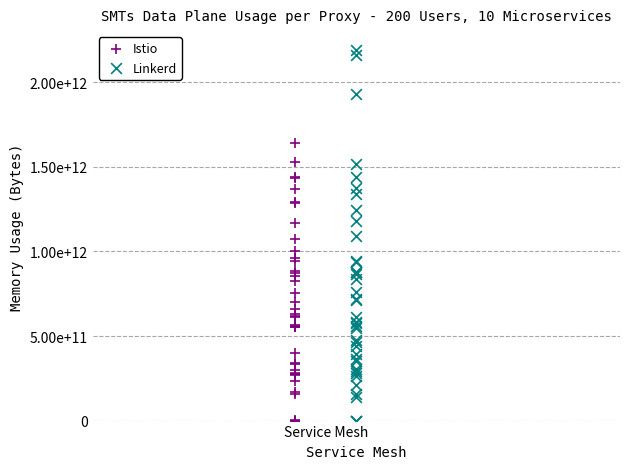

Which series has the widest spread of Y values?

Linkerd